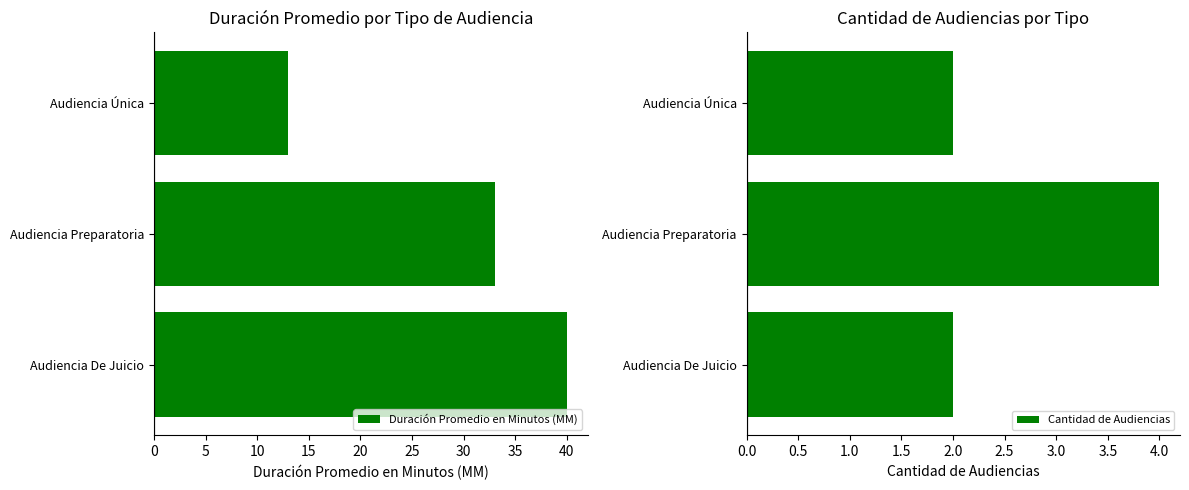

The value of Cantidad de Audiencias at Audiencia Preparatoria is 7. True or false?

False